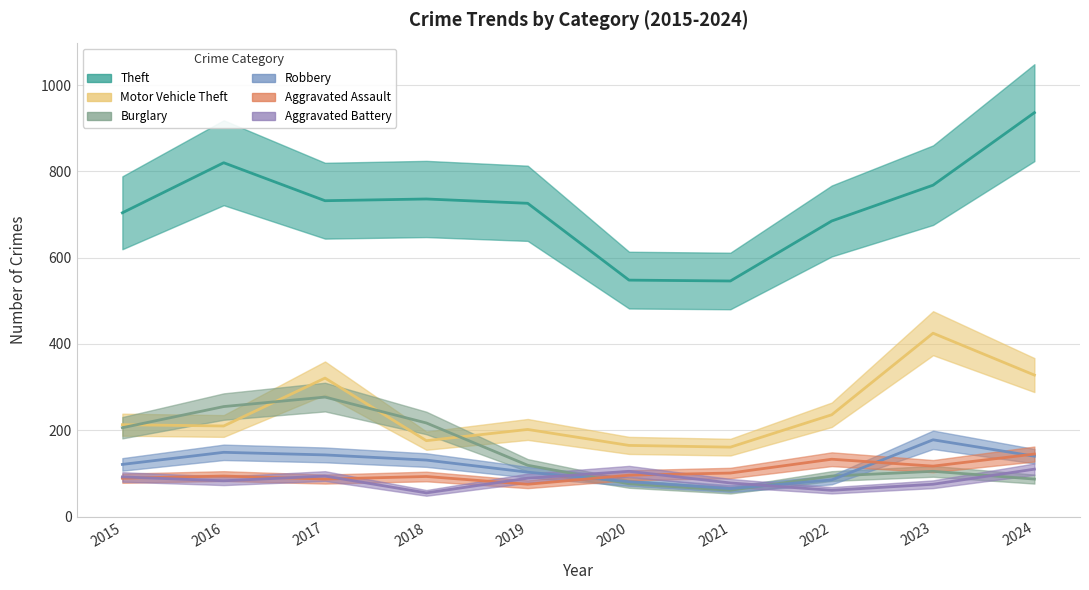

What is the difference between the maximum and minimum values in the Aggravated Battery series?

55